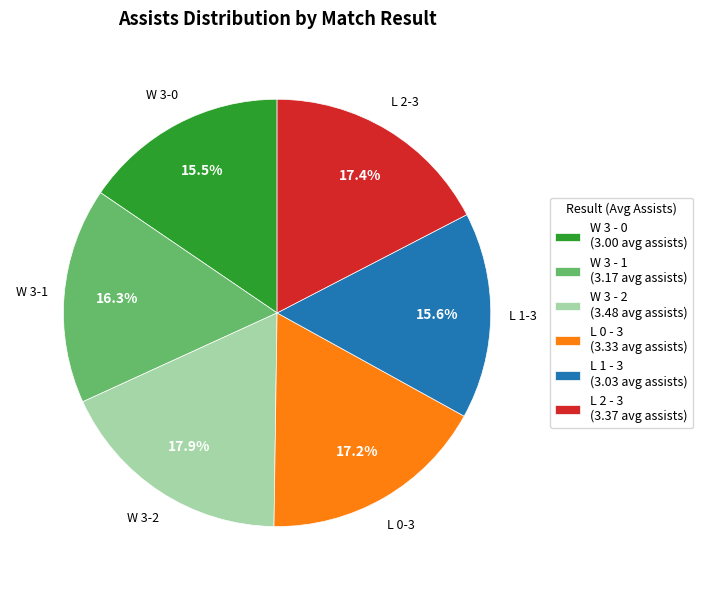

Does any single category account for the majority?

No